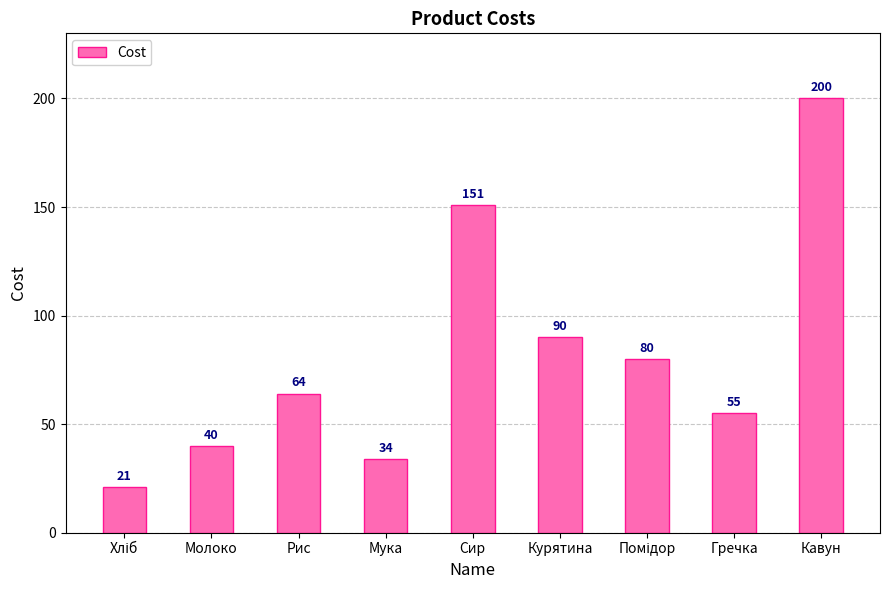

What is the difference between the maximum and minimum values?

179